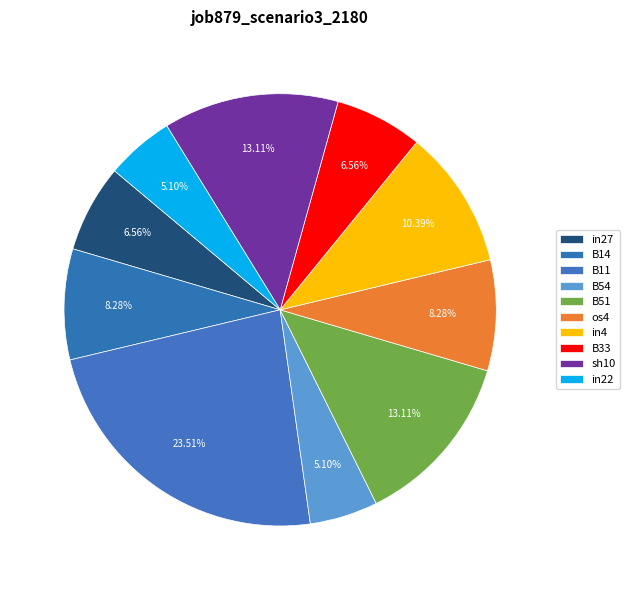

How many slices are in this pie chart?

10